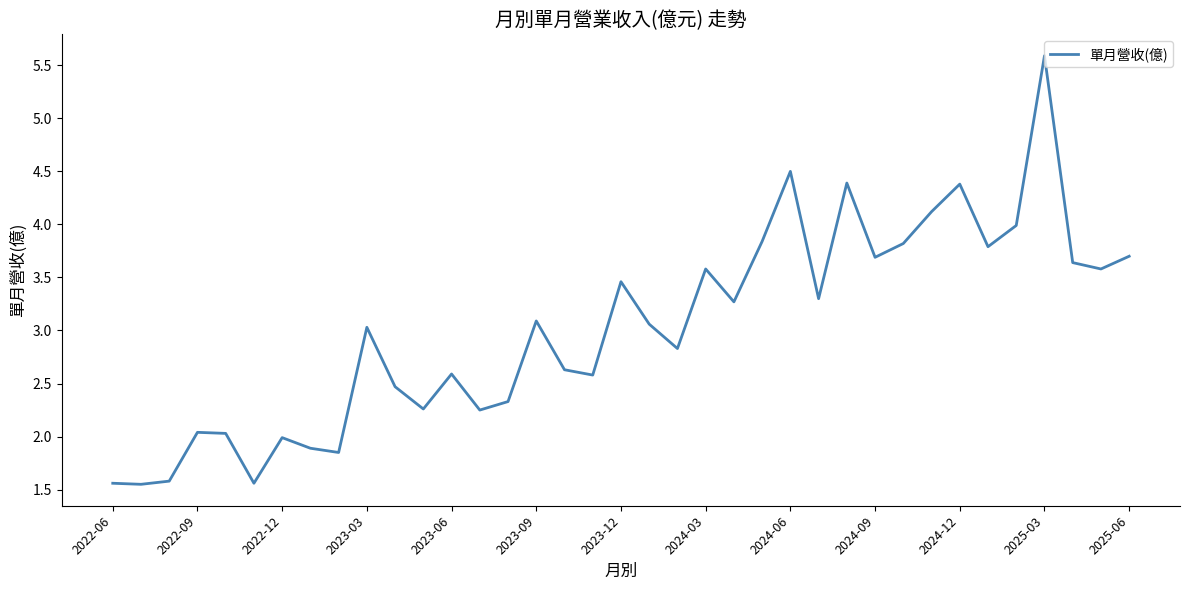

What is the difference between the maximum and minimum values?

4.0